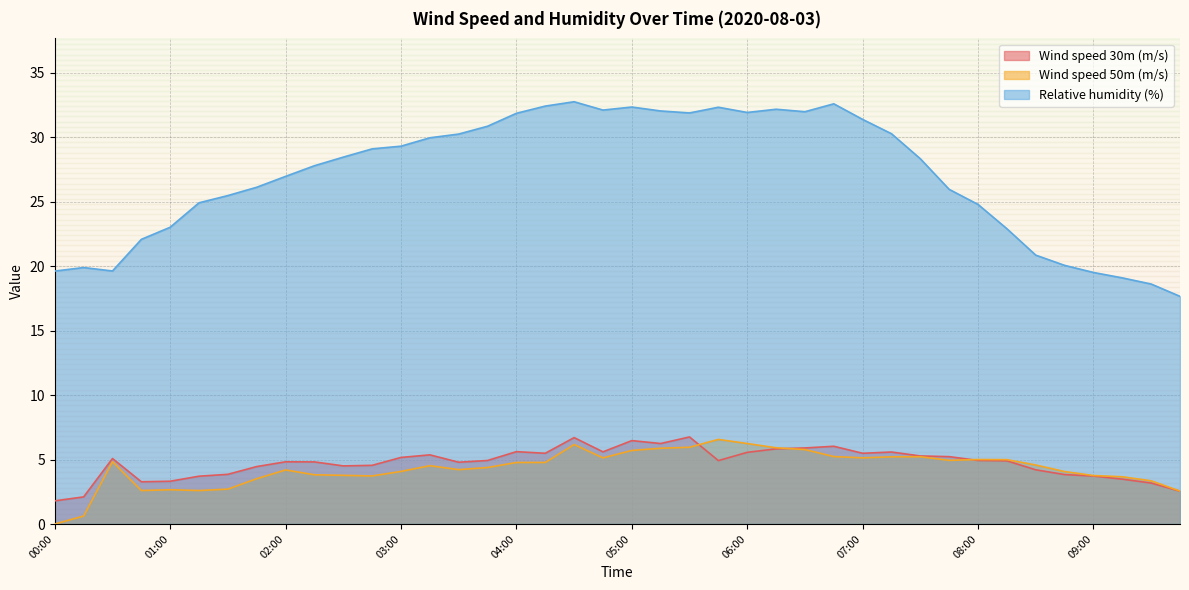

True or false: Wind speed 30m (m/s) has a value of 4.6 at 02:45.

True